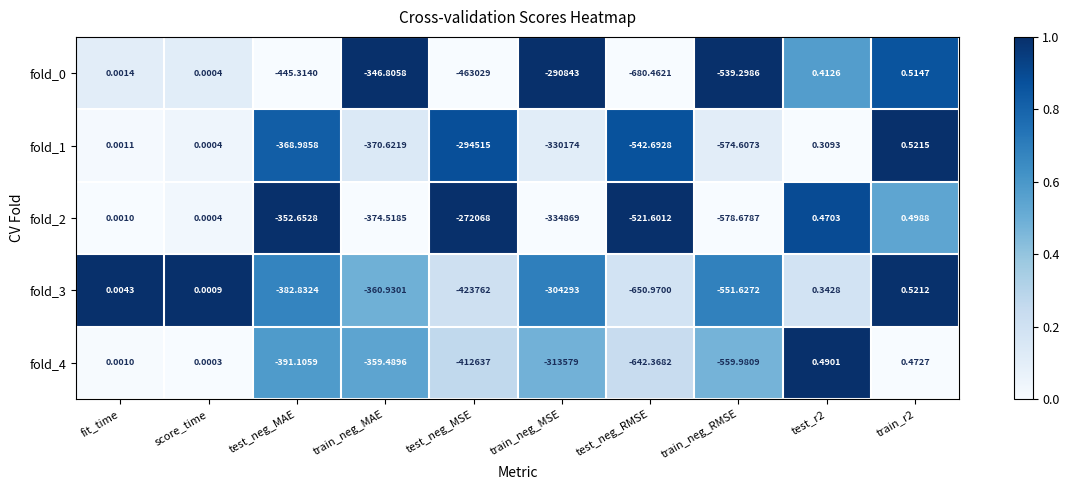

At which category is the sum across all series the highest?

train_r2